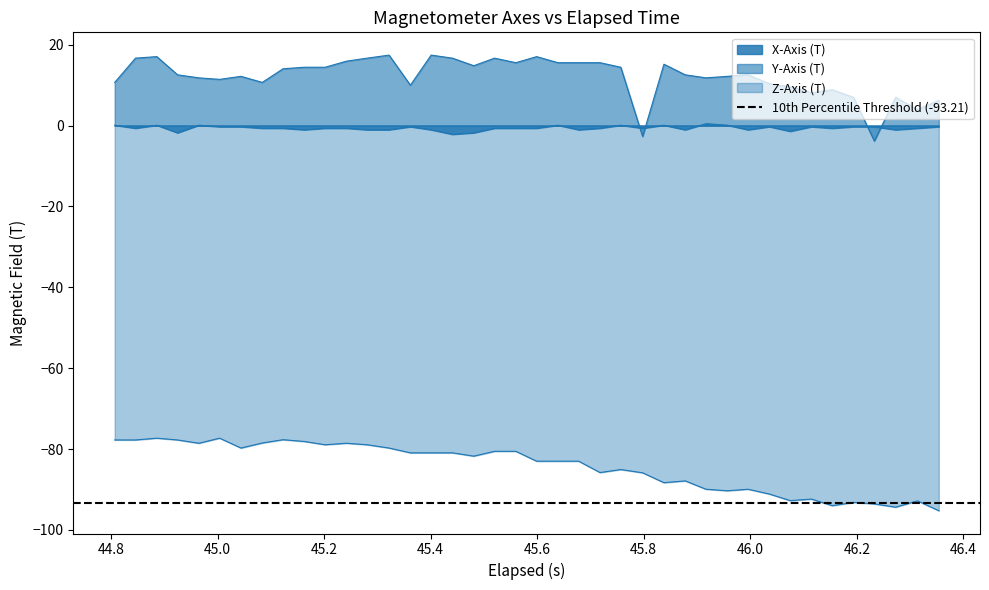

What is the lowest value of the X-Axis (T) series?

-2.2